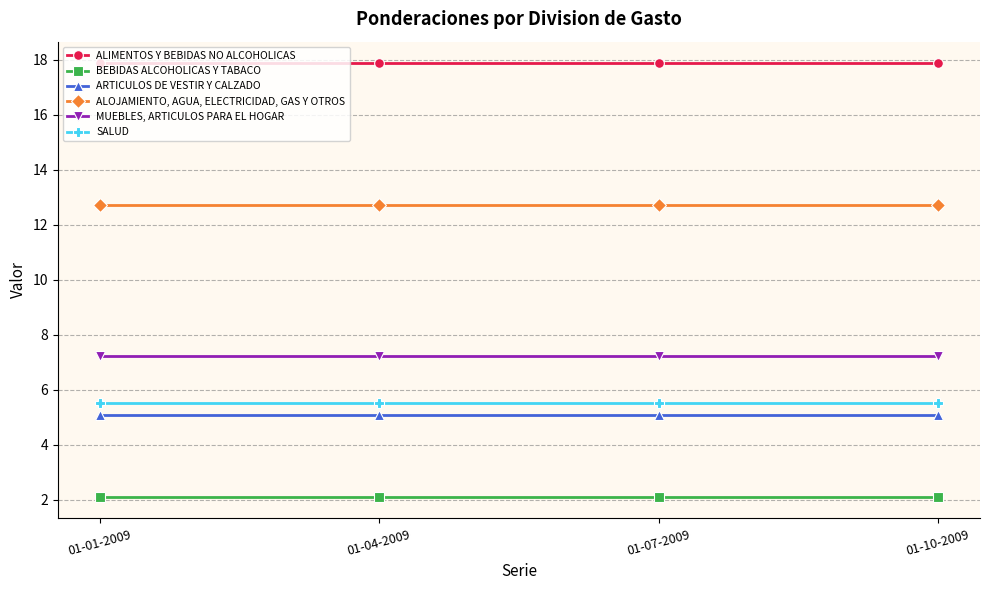

Reading right to left, what are all the values shown in this chart?

ALIMENTOS Y BEBIDAS NO ALCOHOLICAS: 17.9	17.9	17.9	17.9
BEBIDAS ALCOHOLICAS Y TABACO: 2.1	2.1	2.1	2.1
ARTICULOS DE VESTIR Y CALZADO: 5.1	5.1	5.1	5.1
ALOJAMIENTO, AGUA, ELECTRICIDAD, GAS Y OTROS: 12.7	12.7	12.7	12.7
MUEBLES, ARTICULOS PARA EL HOGAR: 7.2	7.2	7.2	7.2
SALUD: 5.5	5.5	5.5	5.5